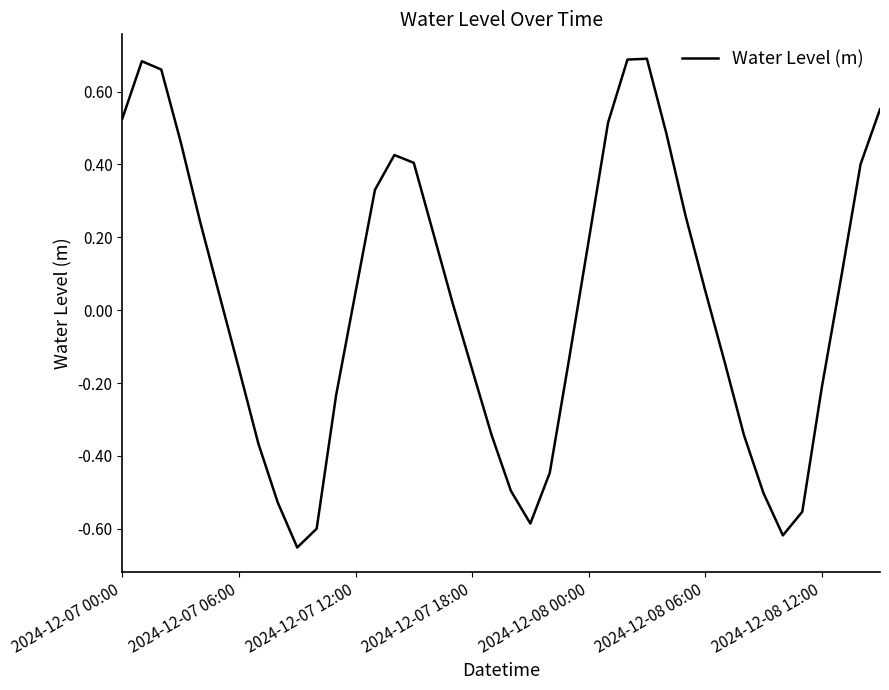

How many lines are shown in the chart?

1